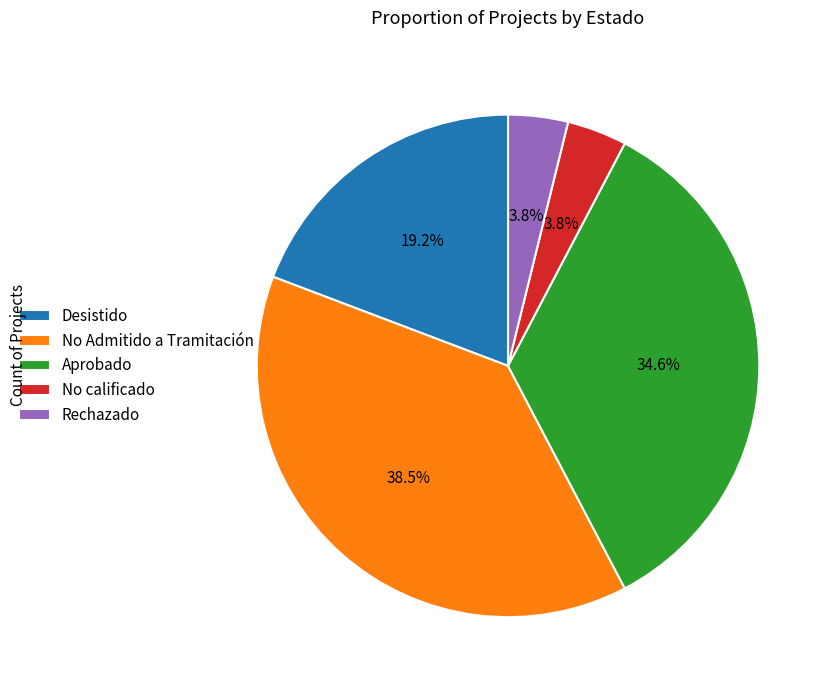

How many slices are in this pie chart?

5